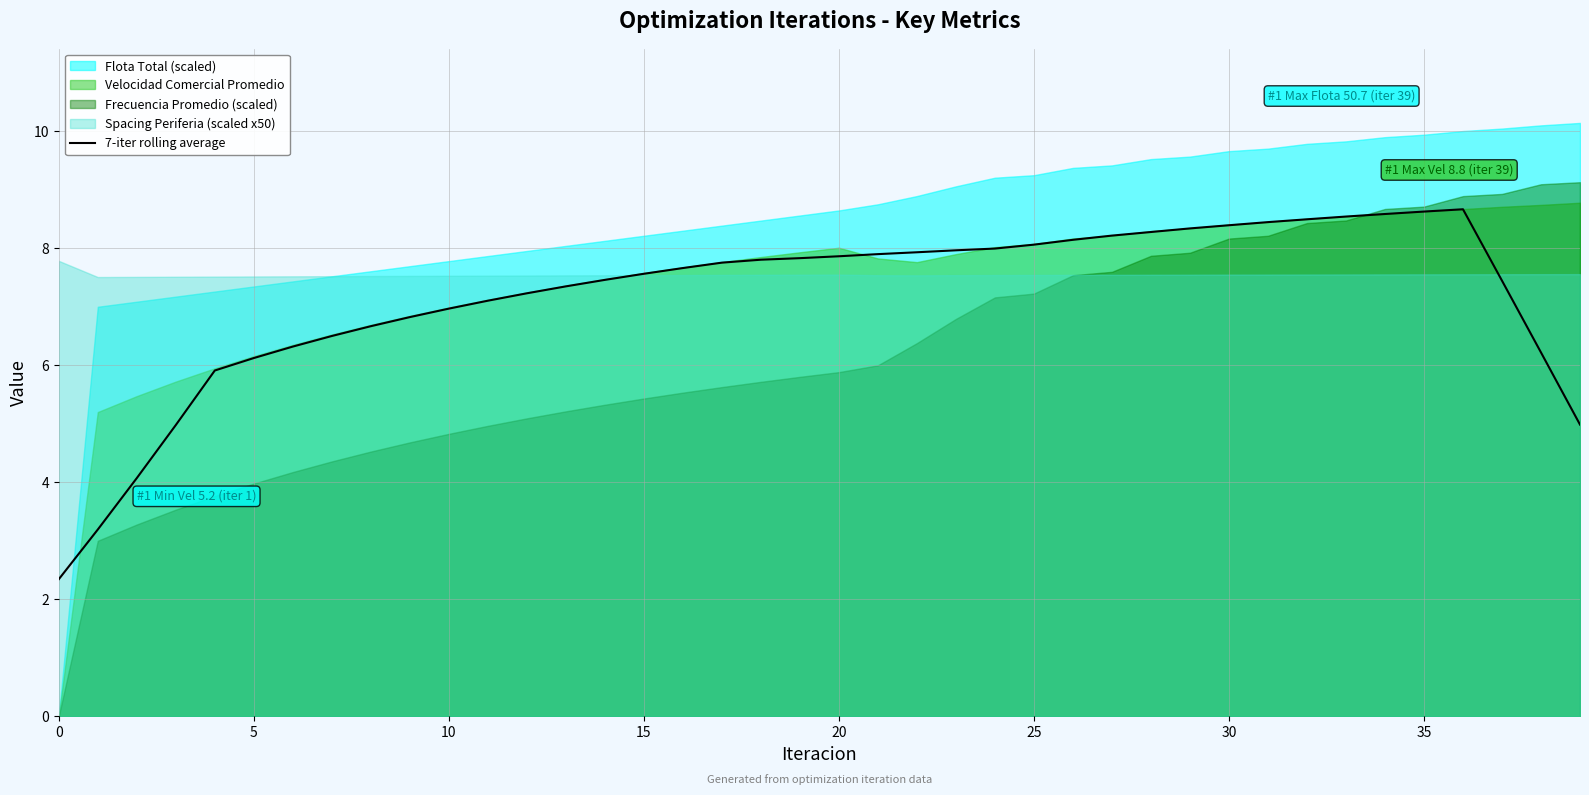

At which label is the value closest to 5?

39